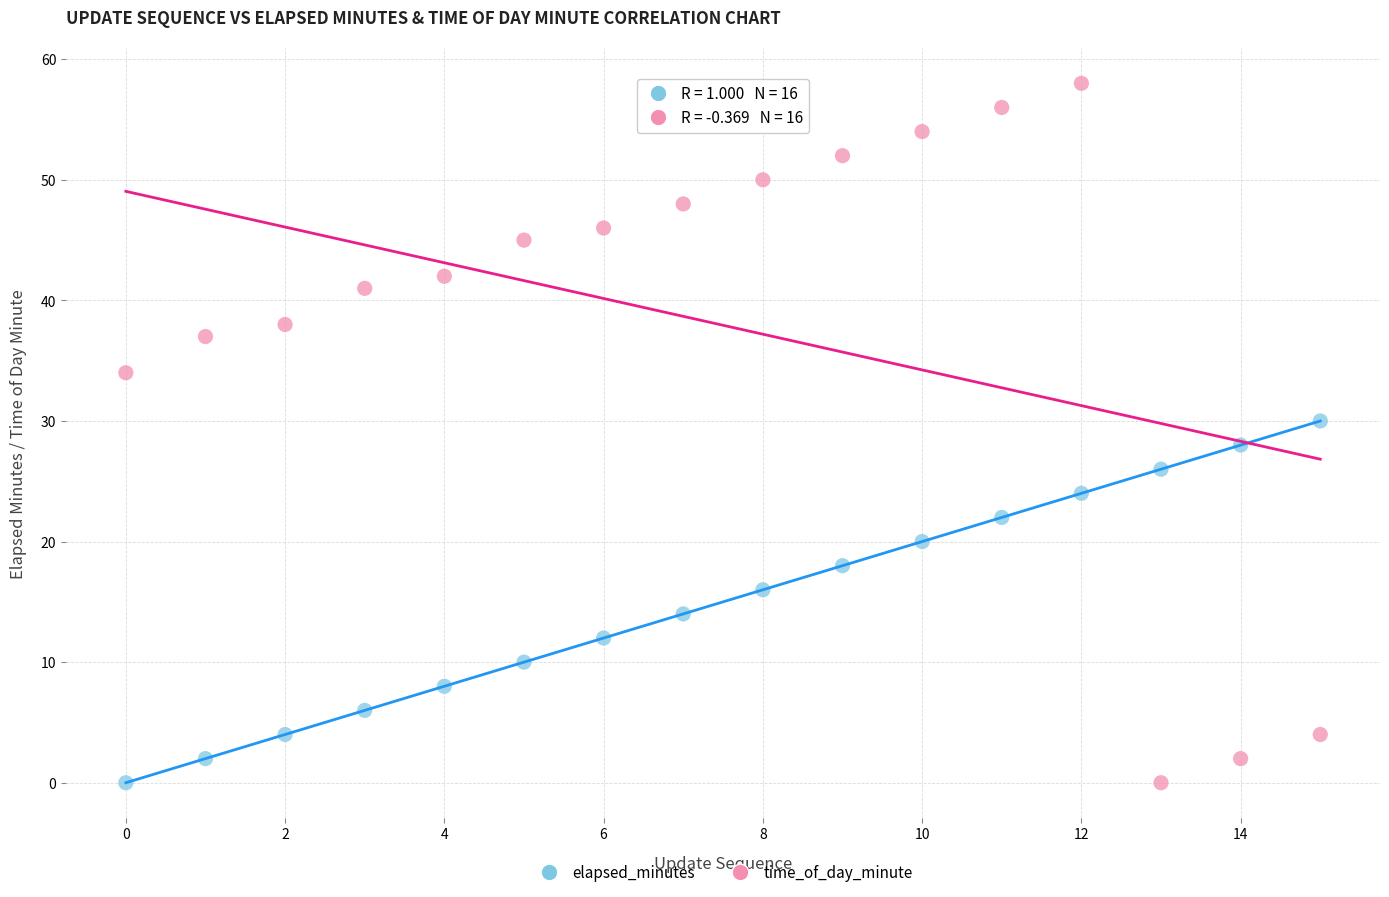

Across all data points, what is the range of Y values (max minus min)?

58